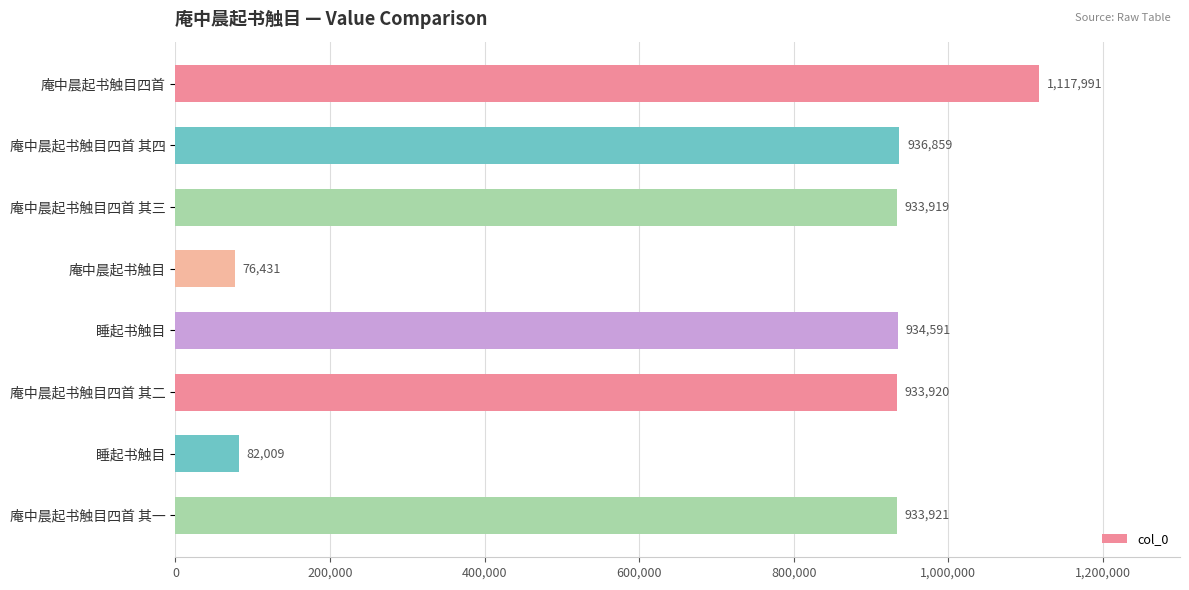

What is the difference between the maximum and minimum values?

1041560